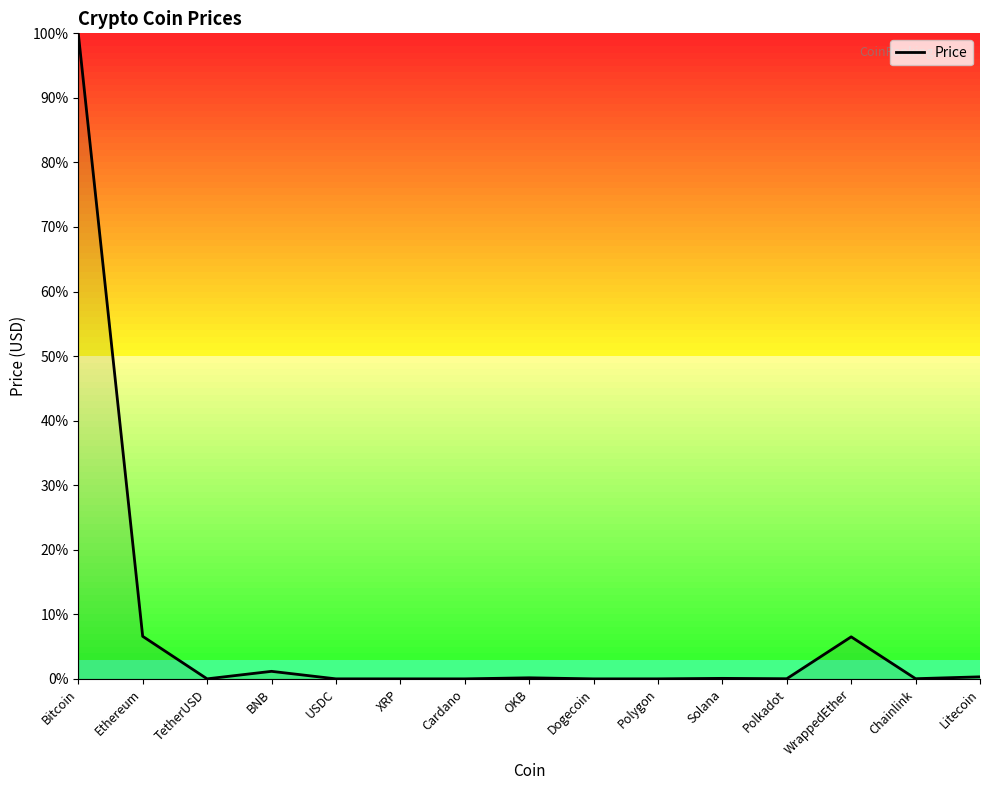

True or false: the data shows 6.5 at WrappedEther.

True